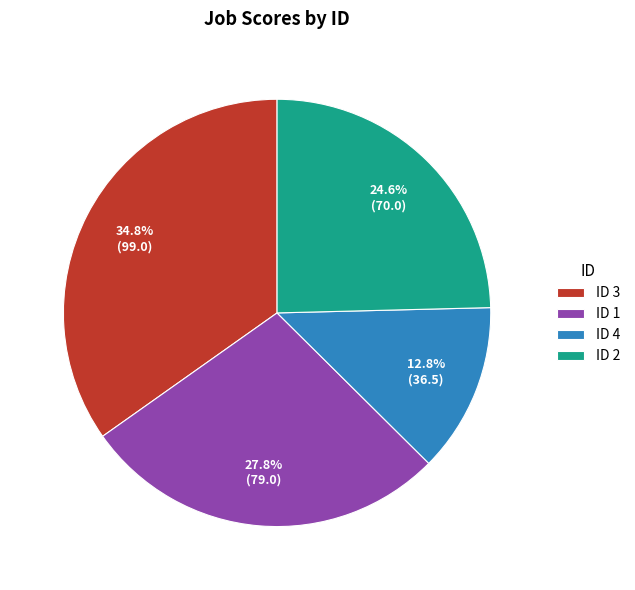

Which slice is the largest?

ID 3